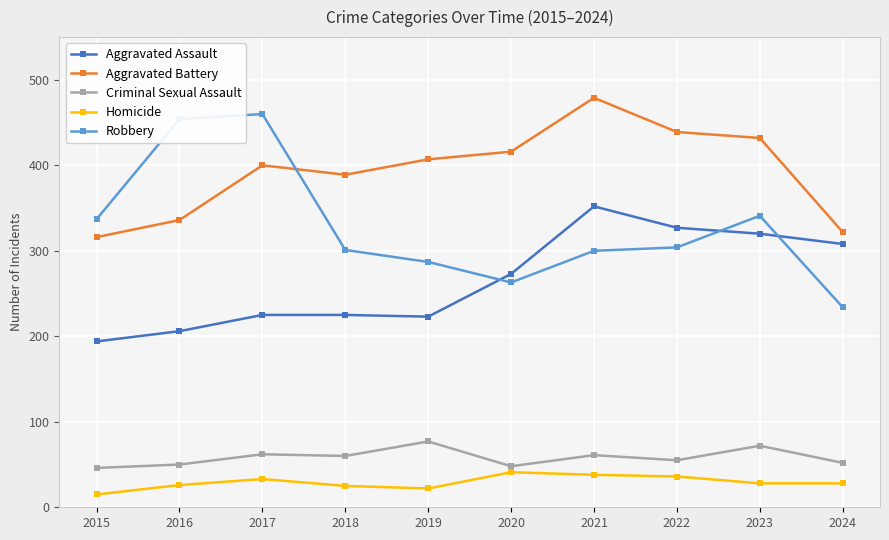

What is the spread (max minus min) of values at 2017?

427